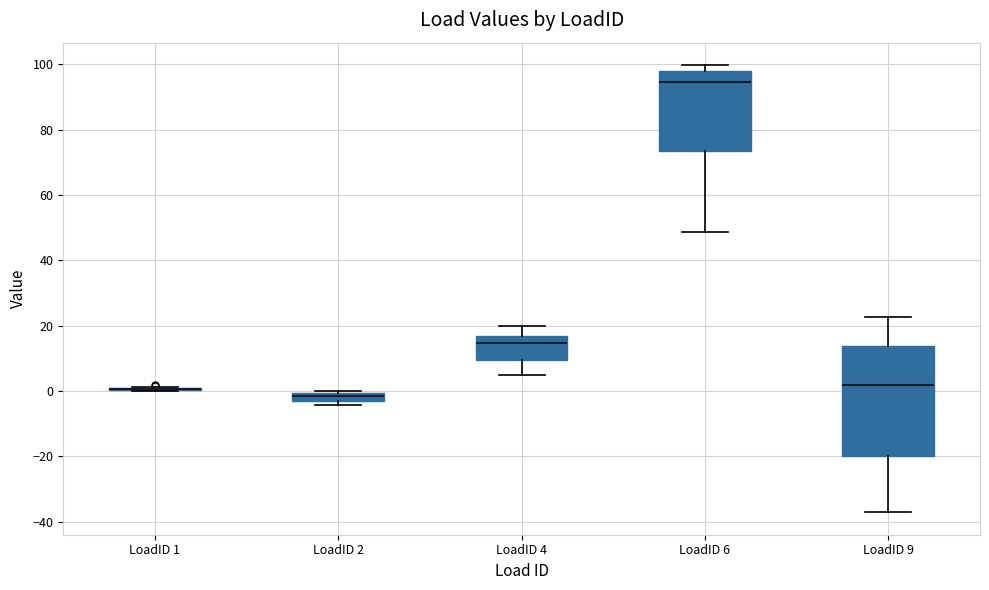

Comparing the boxes themselves (not the whiskers), which one is the tallest?

LoadID 9